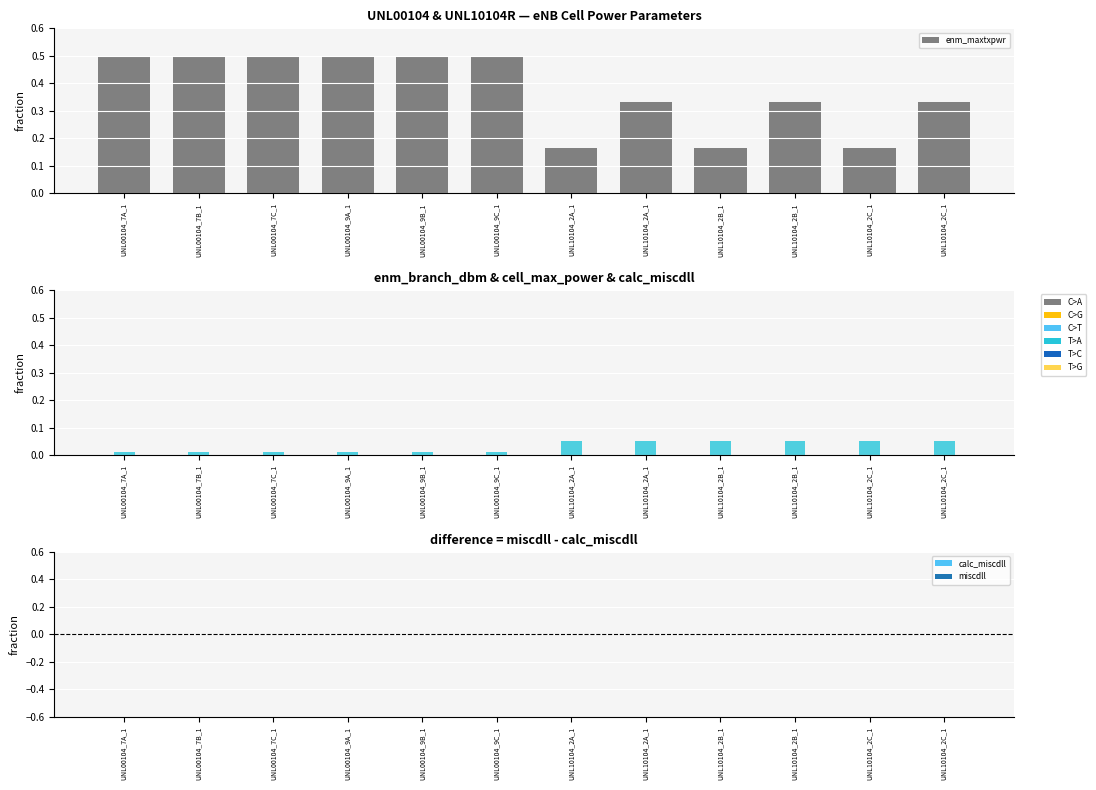

At how many categories does at least one series exceed 0?

12